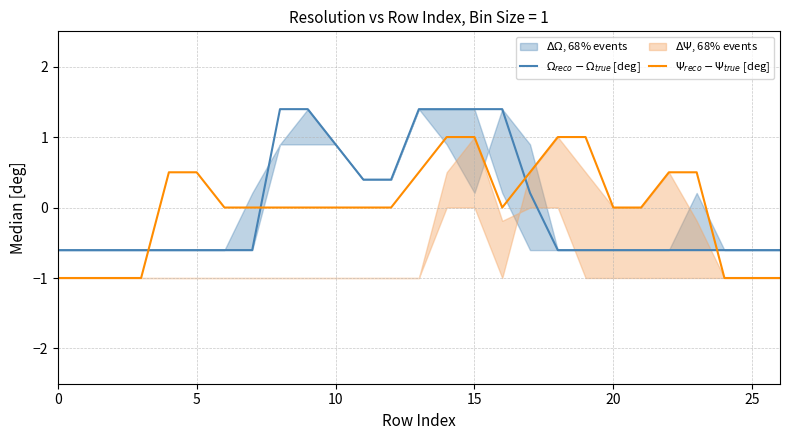

How many series are shown in this chart?

2